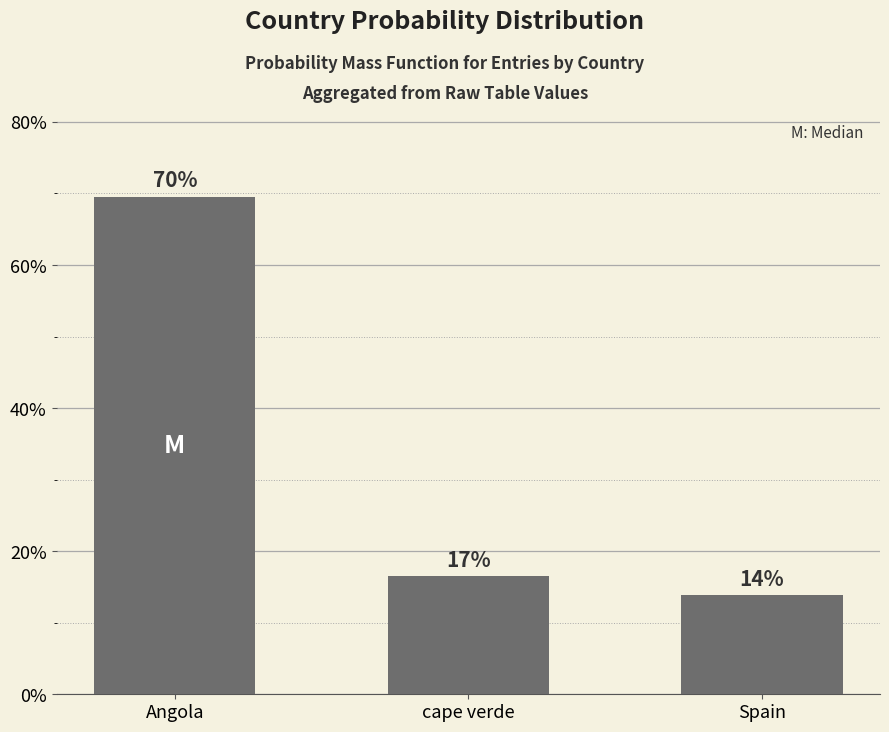

At which label does the data first exceed 16?

Angola